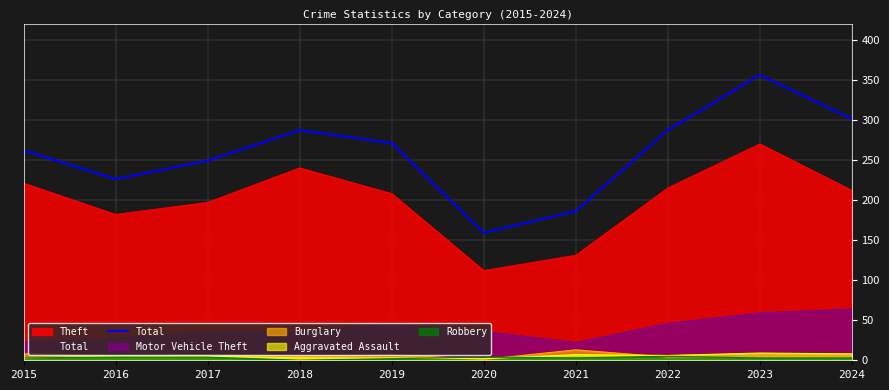

What is the smallest value displayed?

0